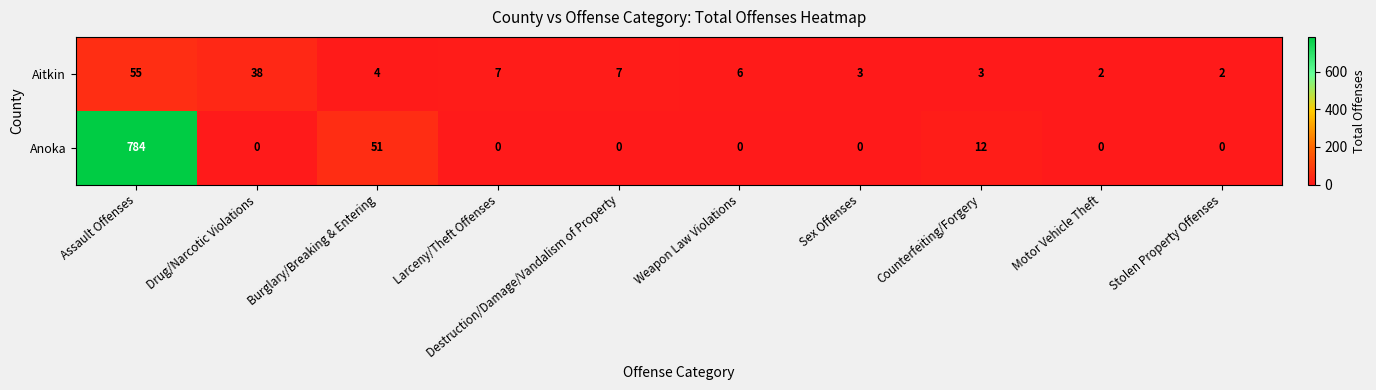

At Sex Offenses, list the series in order from largest to smallest.

Aitkin, Anoka